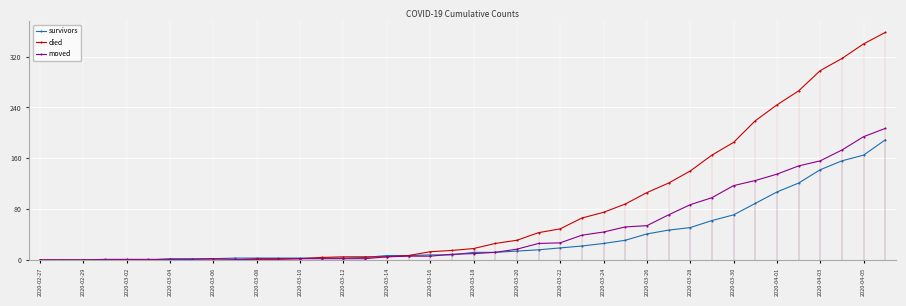

At which label is died closest to 179?

2020-03-30